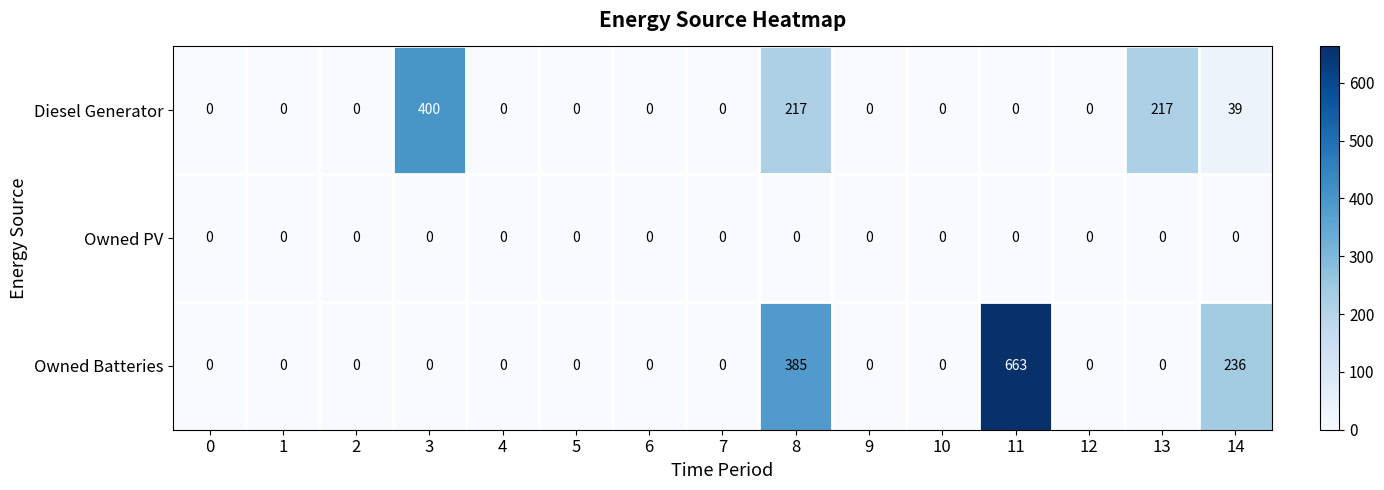

What is the sum of all Diesel Generator values?

873